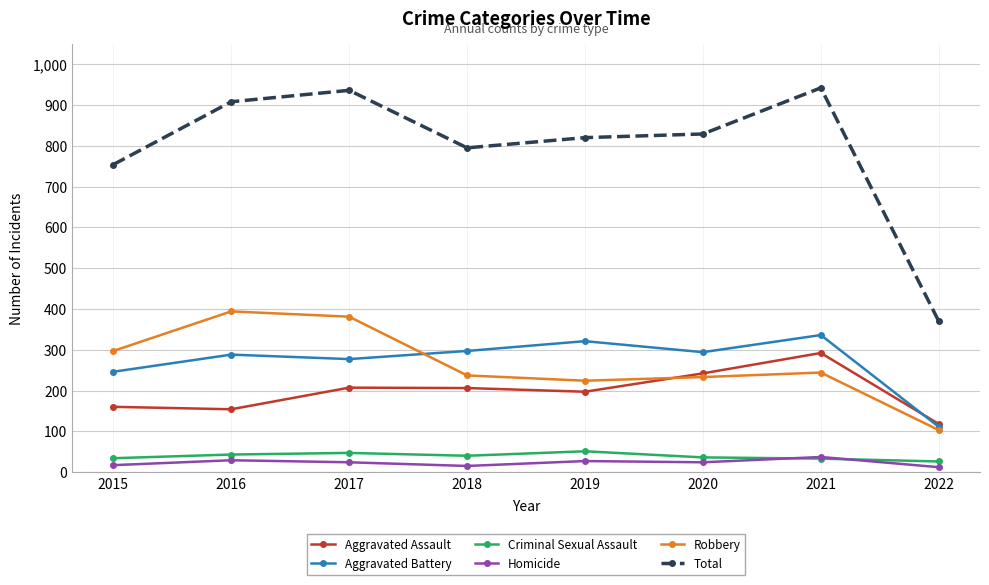

At how many categories does at least one series exceed 257?

8